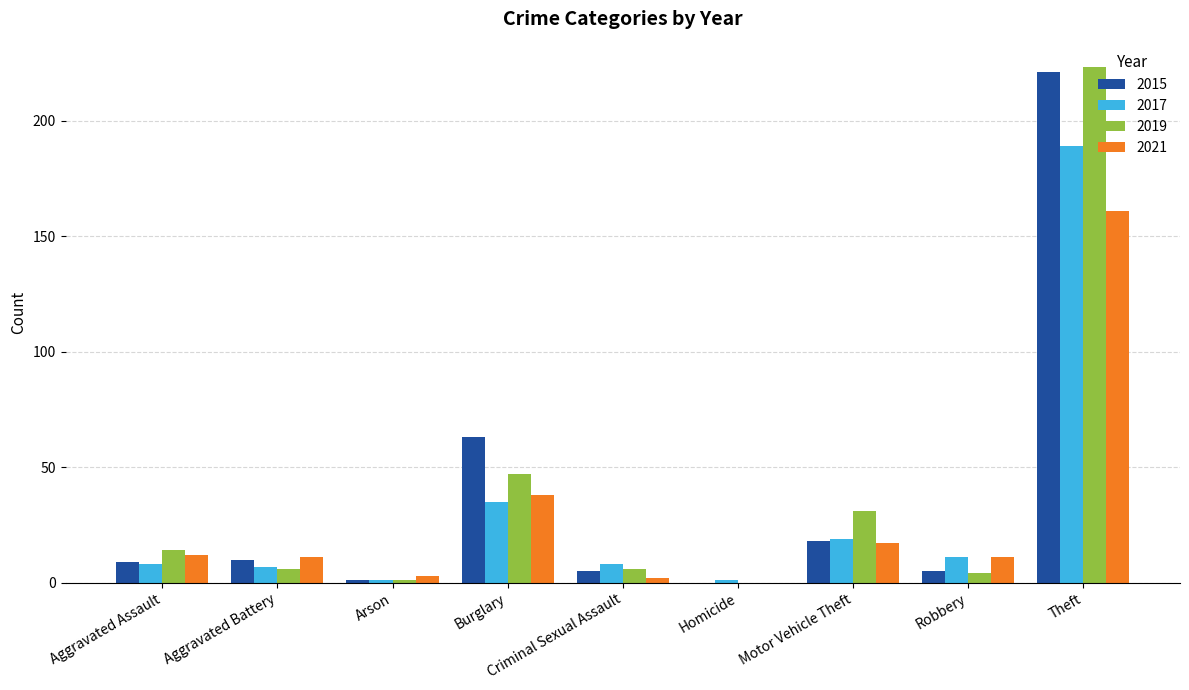

Read the 2017 value at Aggravated Assault, to the nearest 10.

10